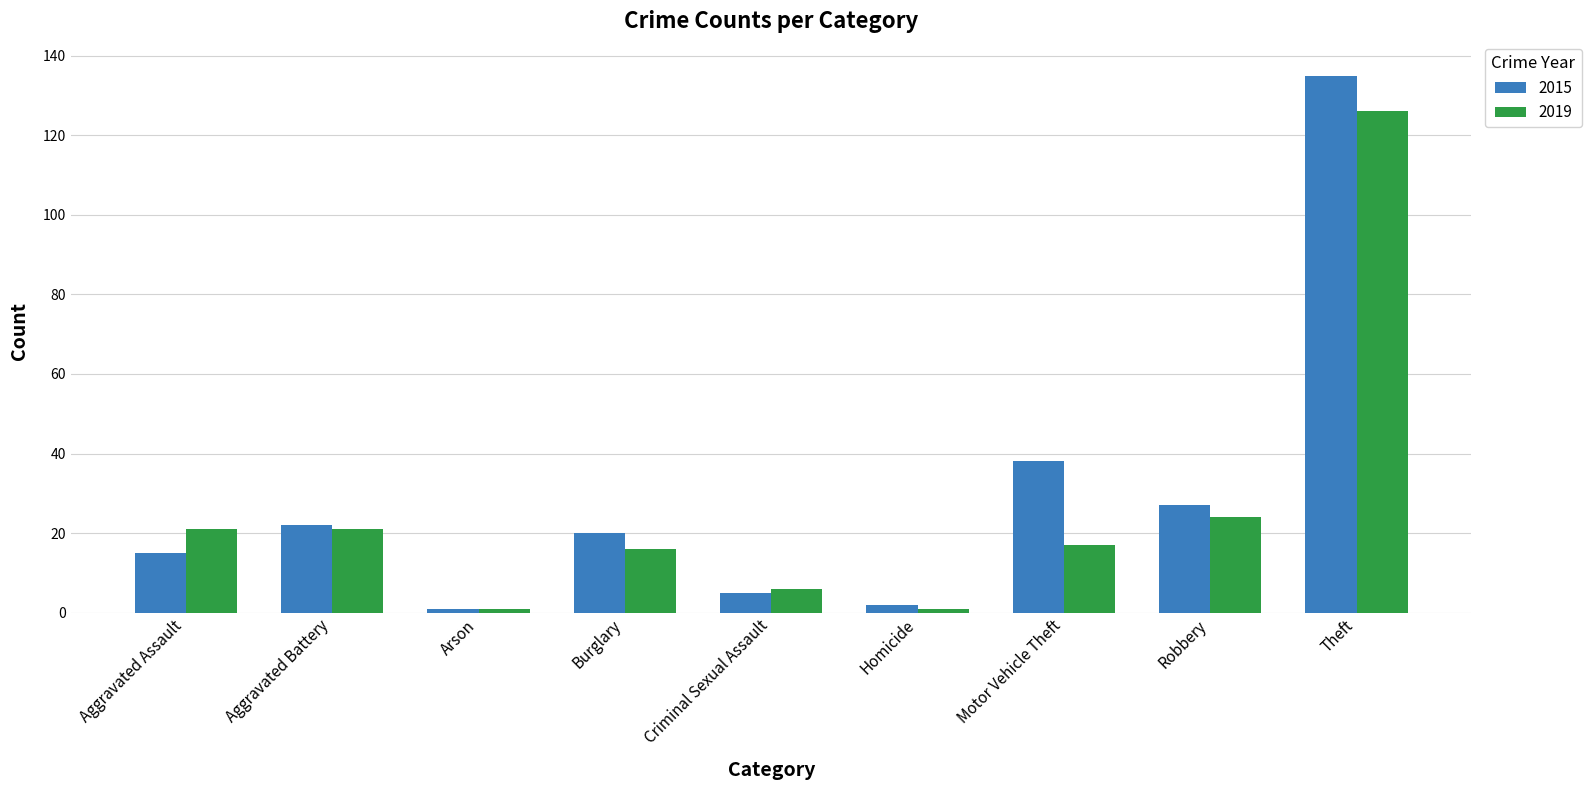

How many values in the 2015 series are below 20?

4